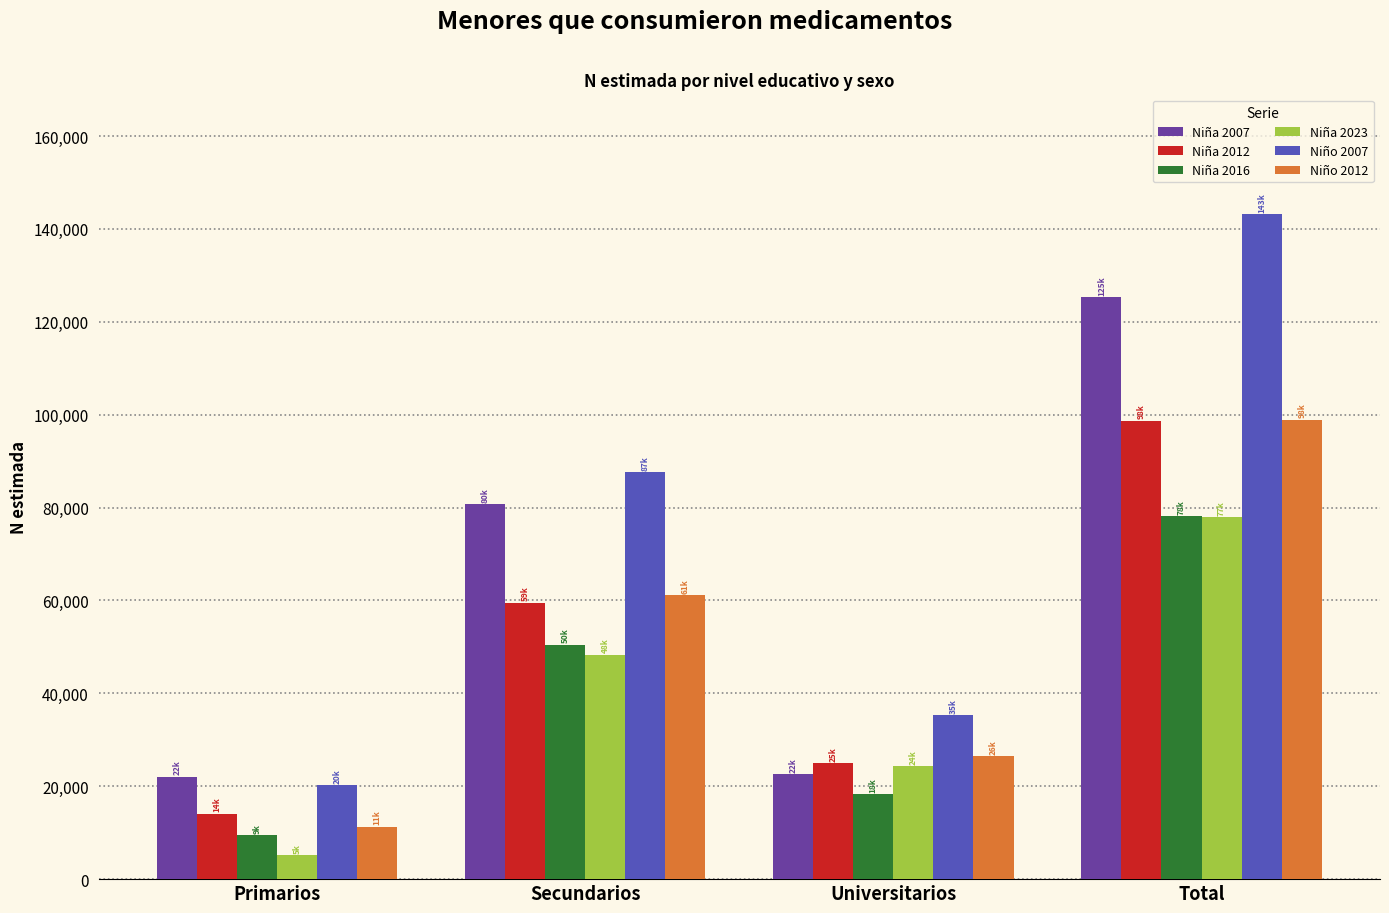

True or false: Niño 2007 has a value of 20258 at Primarios.

True